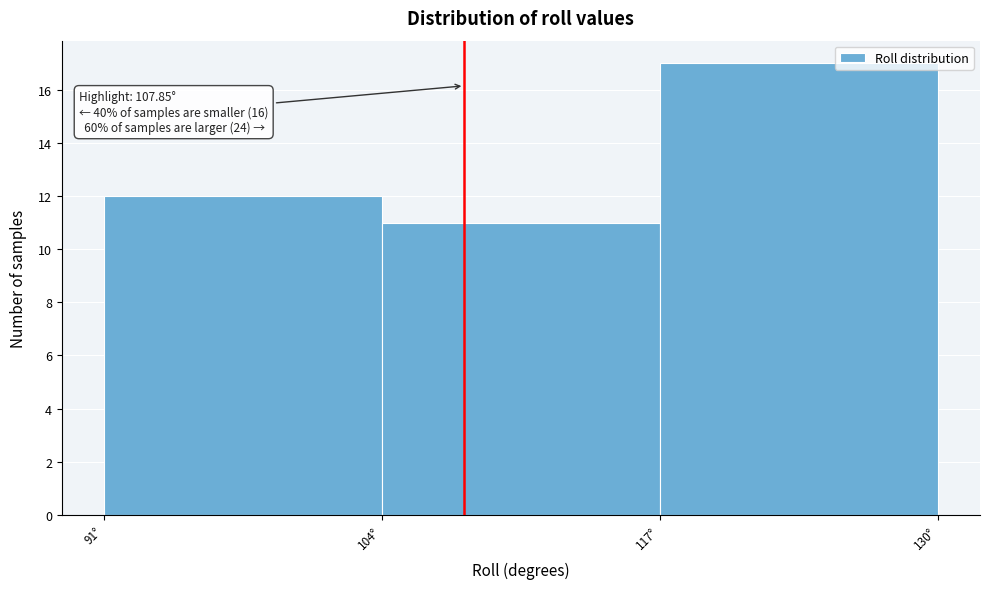

Over which range of the x-axis is the bar tallest?

117 to 130